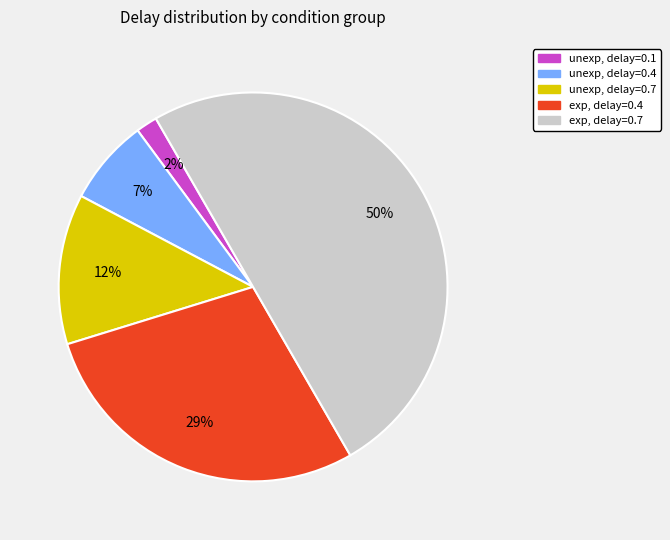

To the nearest percent, what is the difference between the largest and smallest slice percentages?

48%